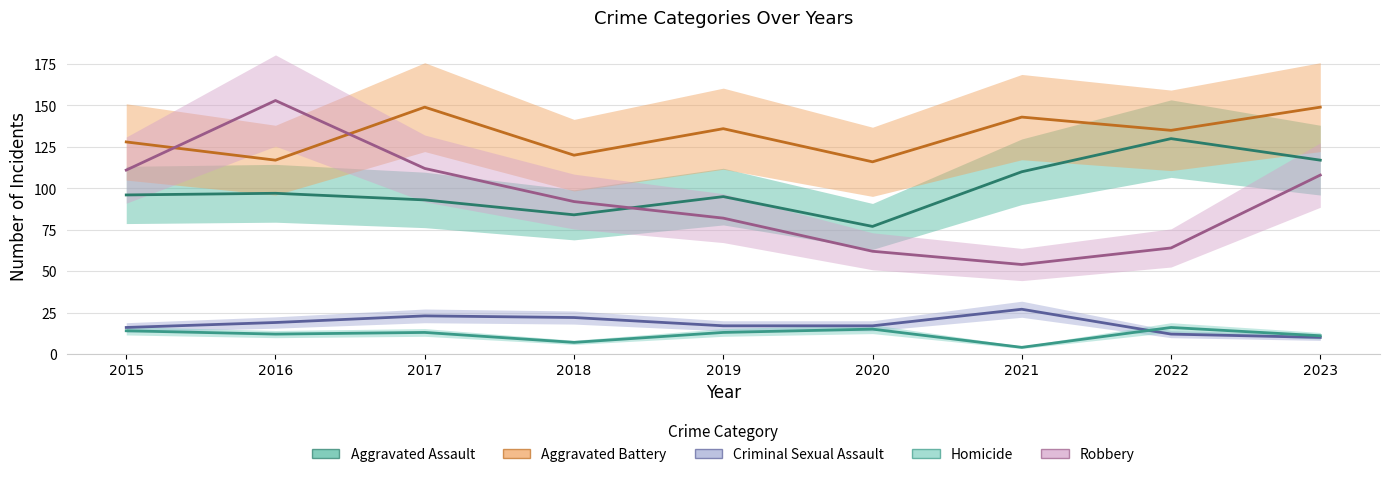

At which label does Aggravated Battery reach its minimum?

2020